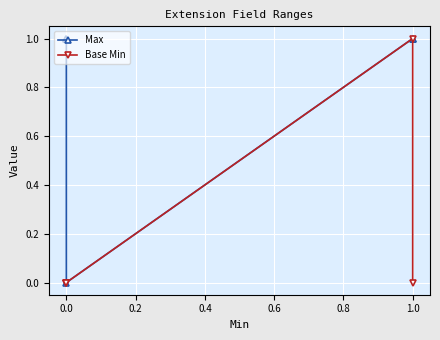

How many values in the Base Min series exceed 0?

1